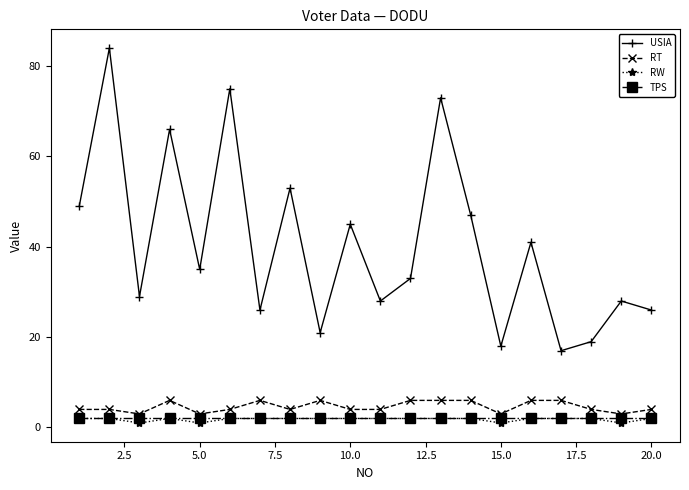

Which series has the largest total across all categories?

USIA